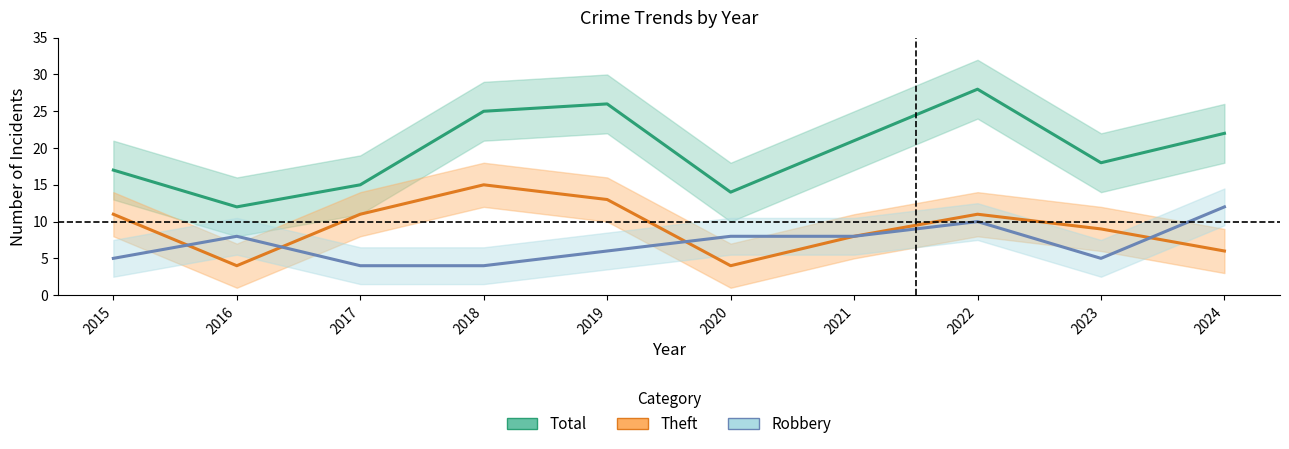

What is the sum of the Theft values at 2020 and 2024?

10